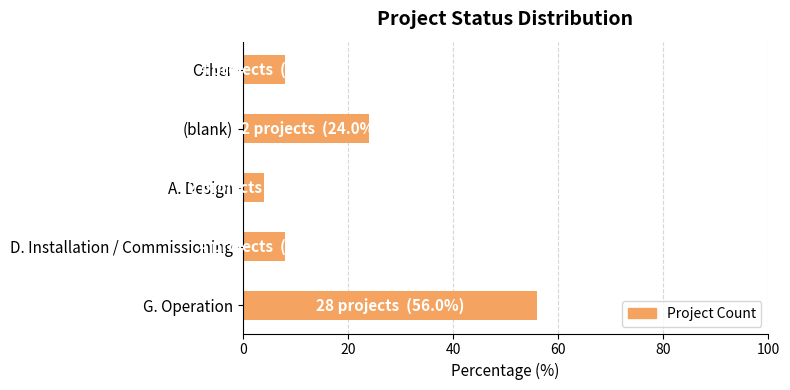

What is the difference between the second highest and minimum values?

20.0